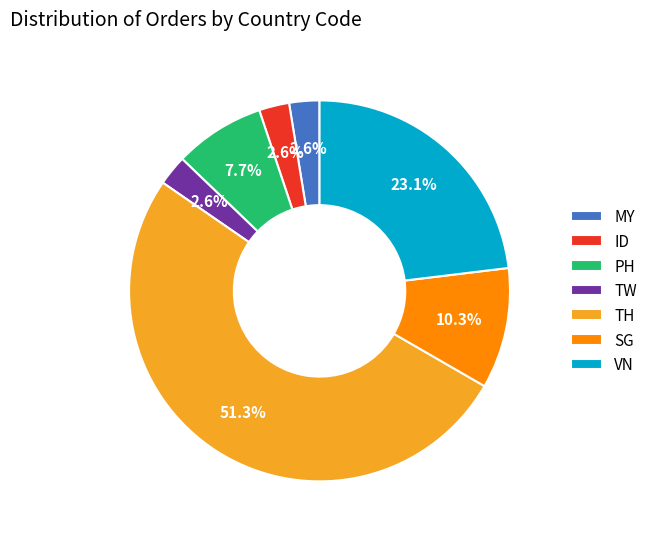

What is the ratio of the value at TW to the value at MY?

1.0